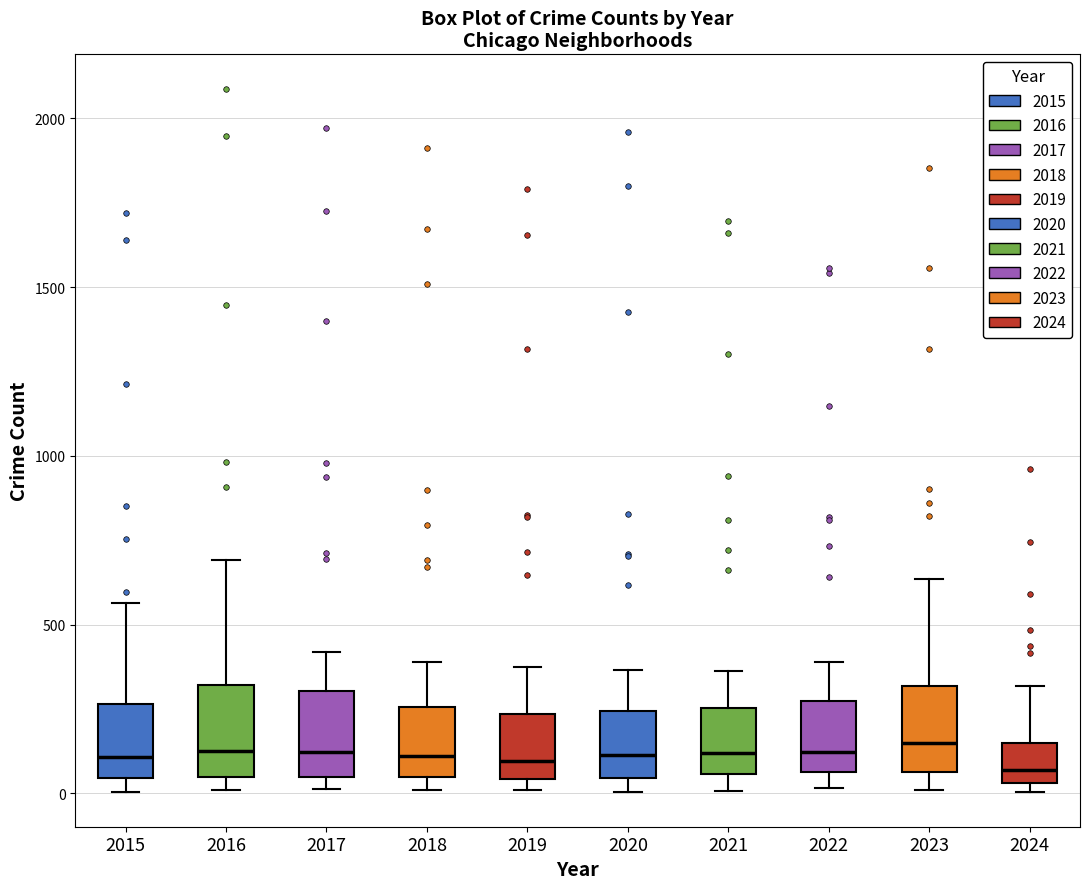

Where does the median line of the box at x = 2022 sit on the y-axis? The values are not printed on the chart, so give them approximately, as read against the axis.

100